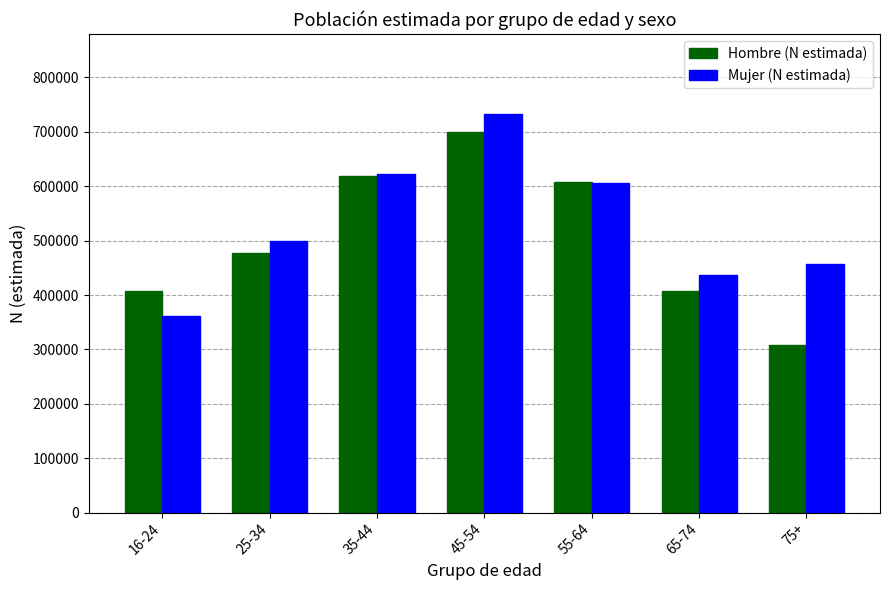

What are all the series names shown in the legend?

Hombre (N estimada), Mujer (N estimada)